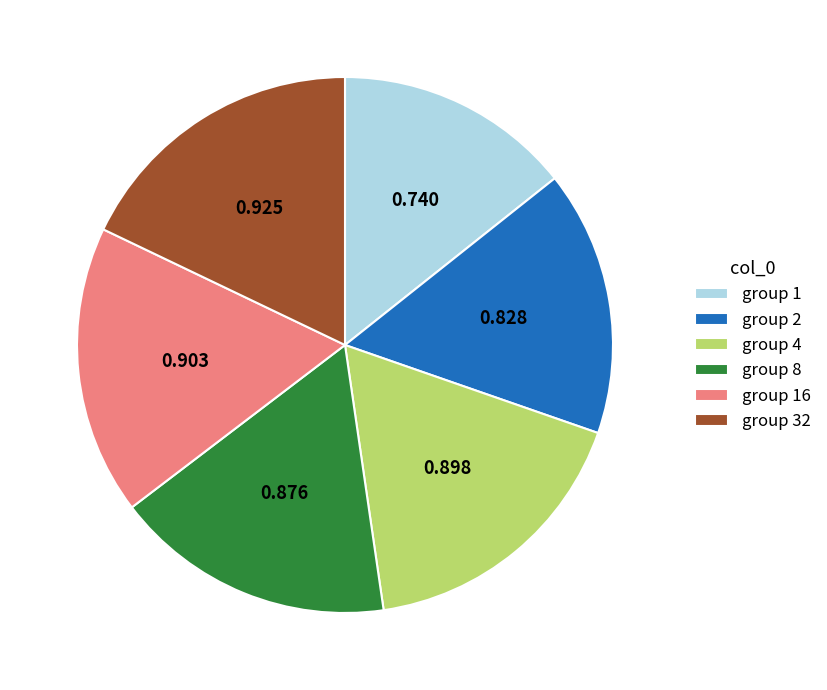

Is the sum of group 16 and group 1 greater than half?

No